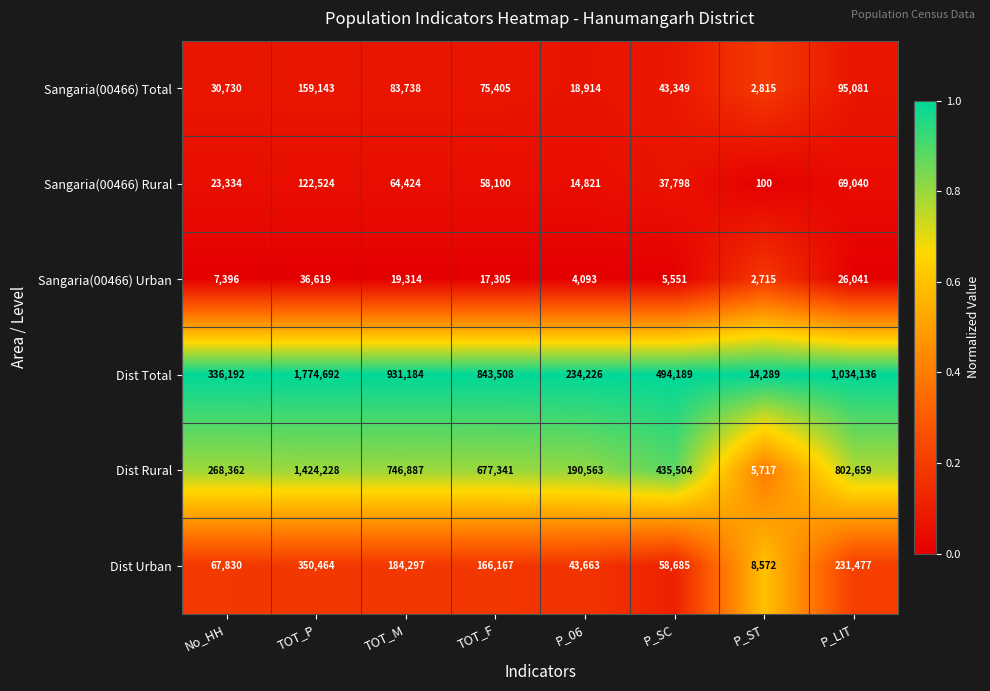

At TOT_P, list the series in order from largest to smallest.

Dist Total, Dist Rural, Dist Urban, Sangaria(00466) Total, Sangaria(00466) Rural, Sangaria(00466) Urban